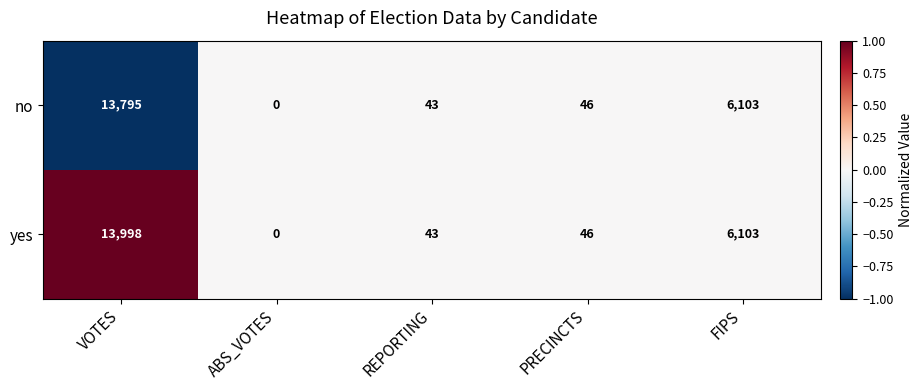

True or false: yes has a value of 0 at ABS_VOTES.

True